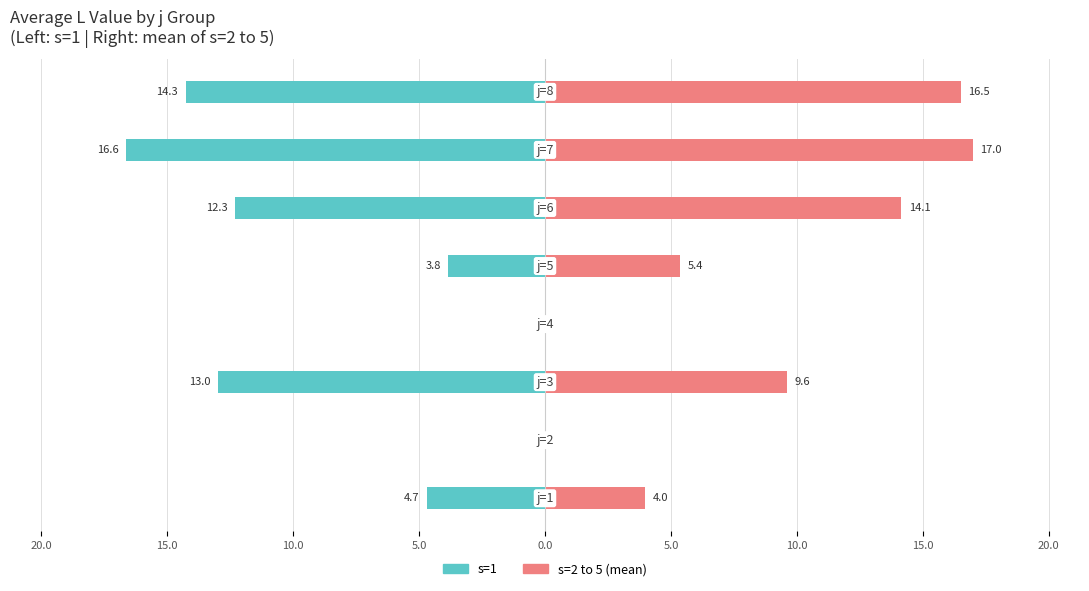

The s=2 to 5 series shows 14.1 at 0.0. True or false?

True